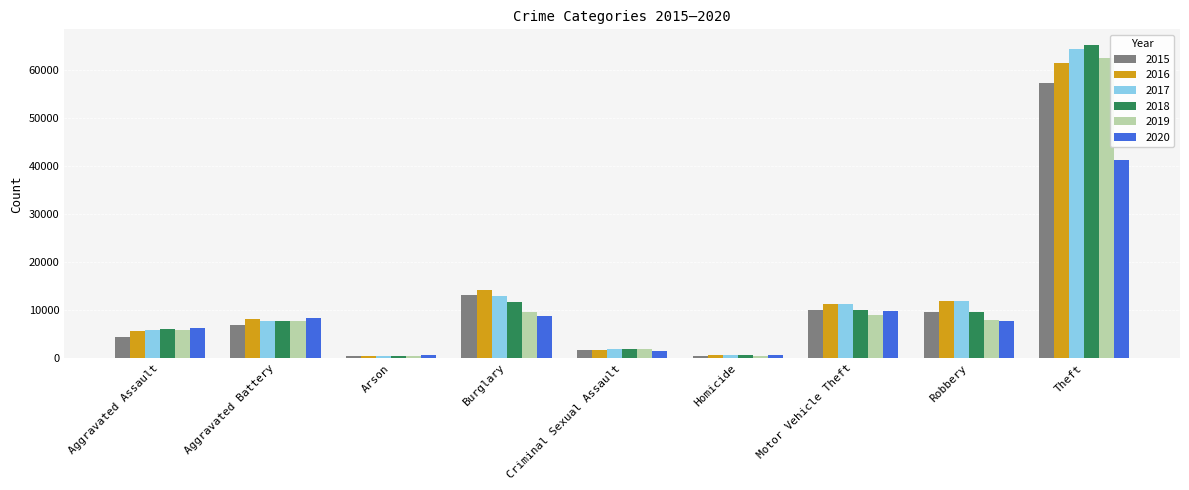

The value of 2016 at Theft is 61618. True or false?

True